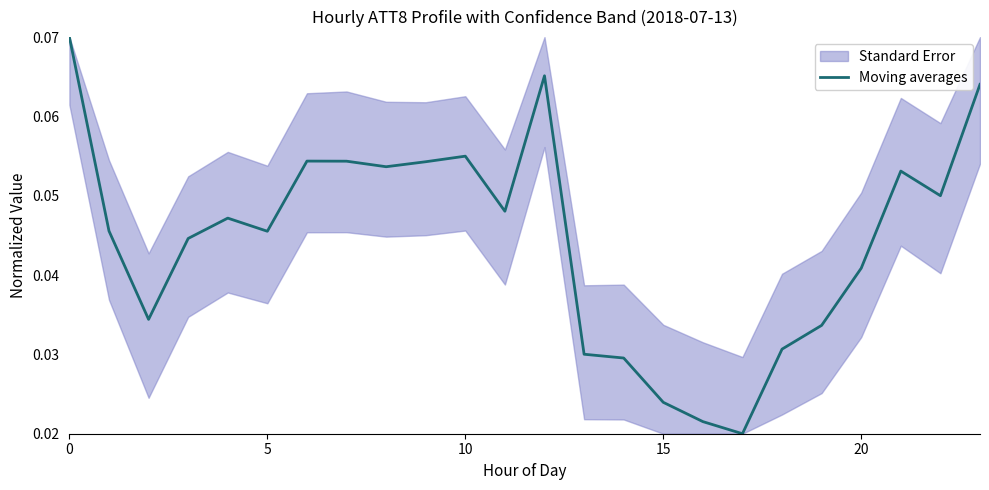

True or false: the data has more than 1 interior local peaks.

True